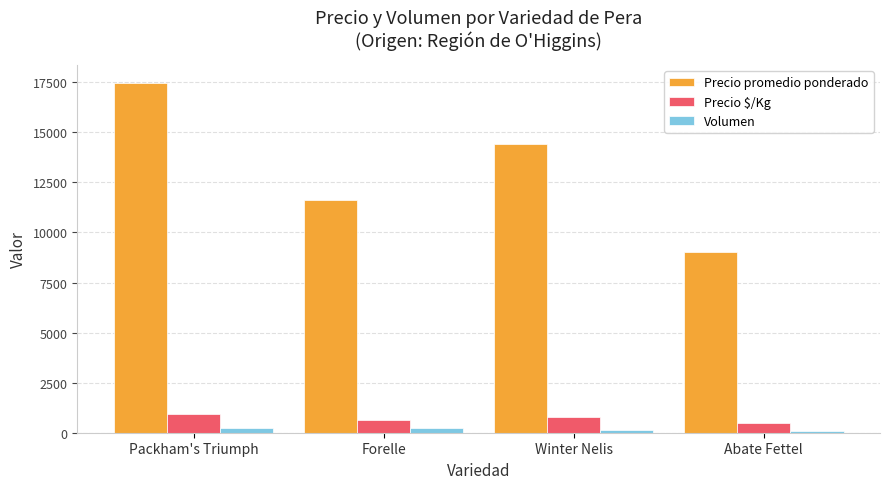

What is the maximum value for Precio $/Kg?

920